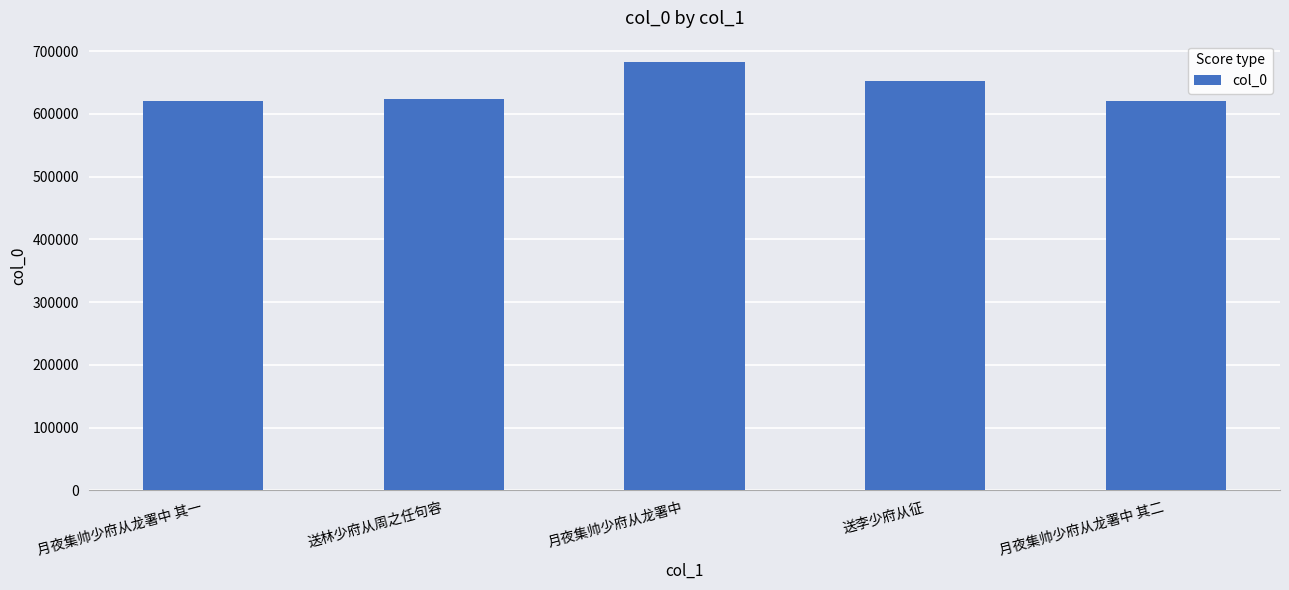

What is the sum of the values at 月夜集帅少府从龙署中 其二 and 月夜集帅少府从龙署中 其一?

1241169